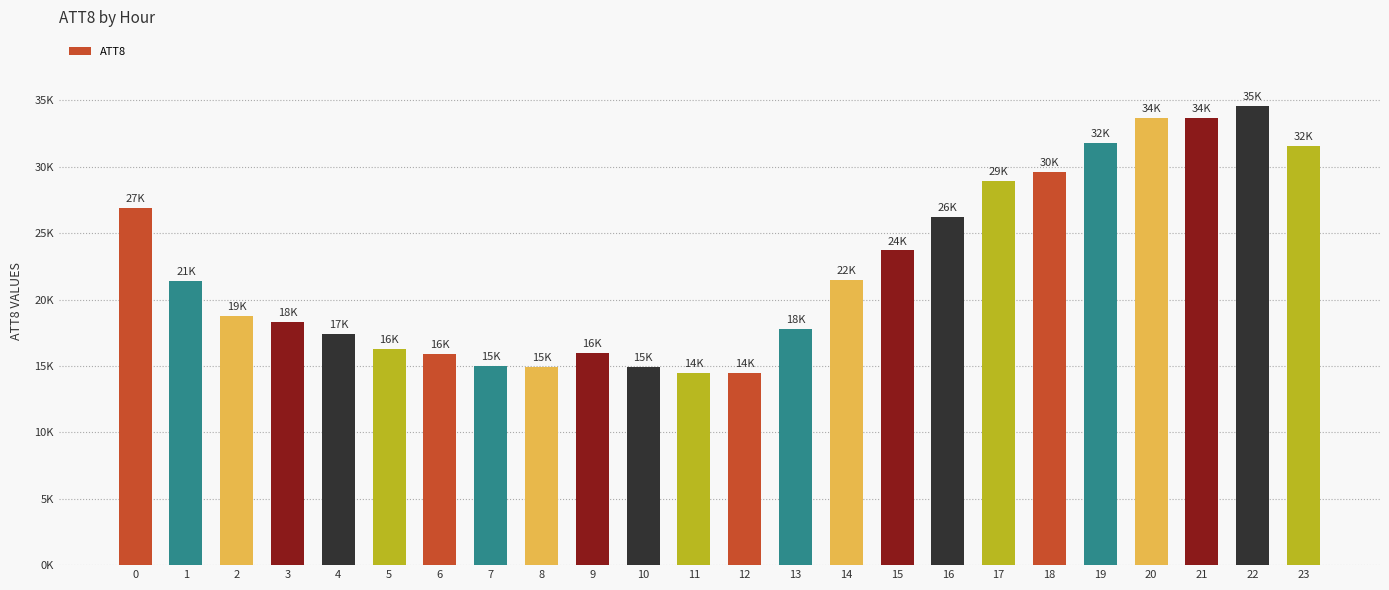

Are the bars horizontal?

No